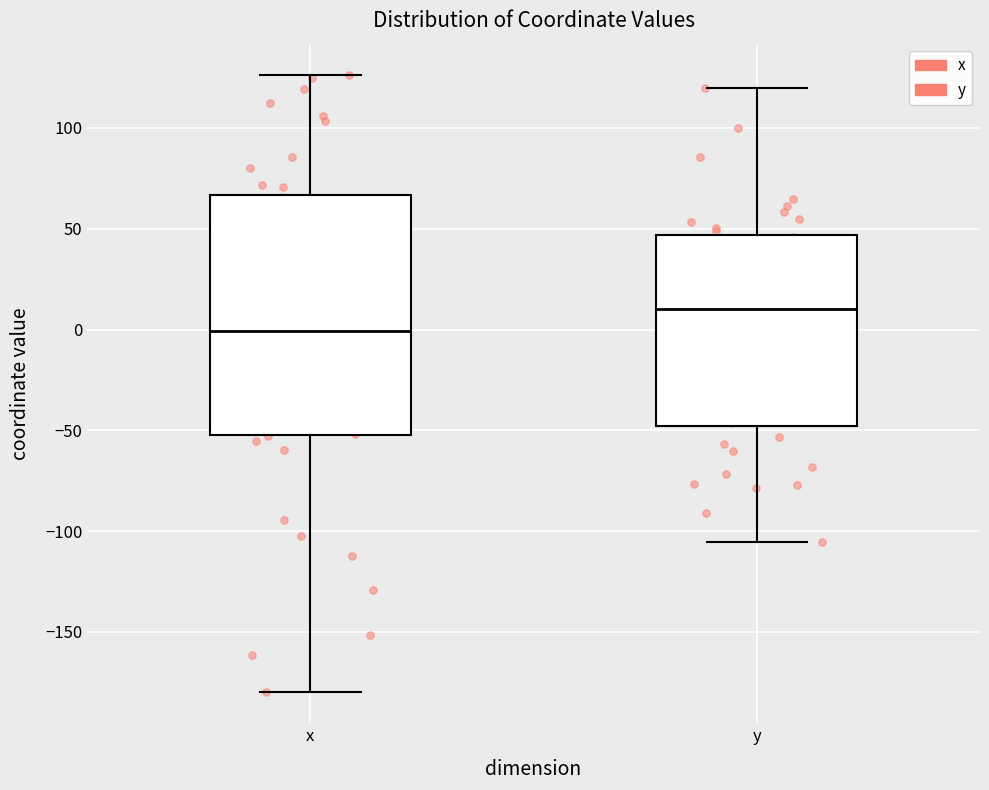

Comparing the boxes themselves (not the whiskers), which one is the tallest?

x